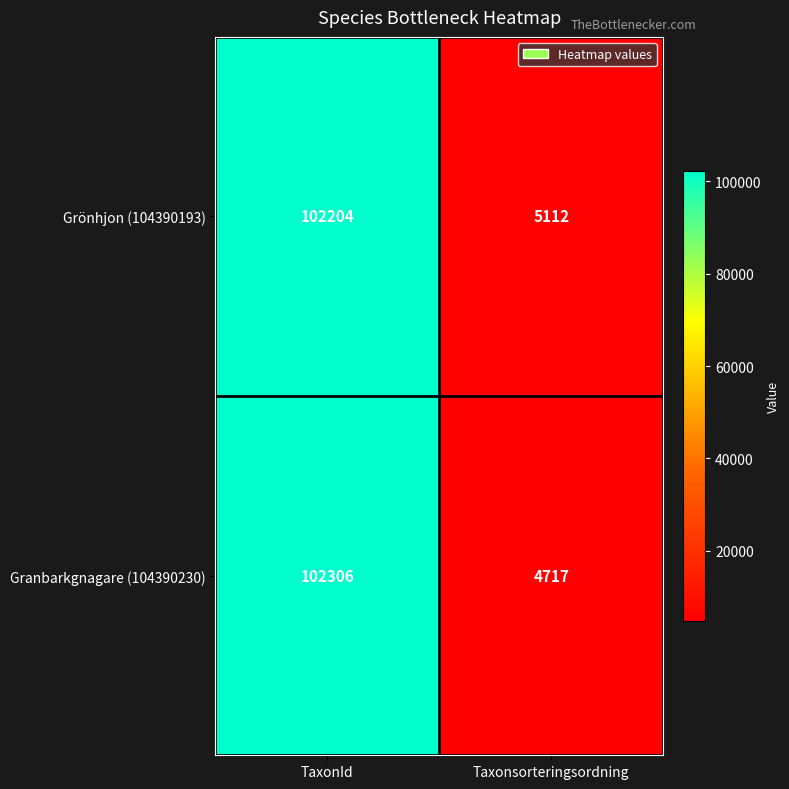

At which label is Granbarkgnagare (104390230) closest to 53511?

Taxonsorteringsordning